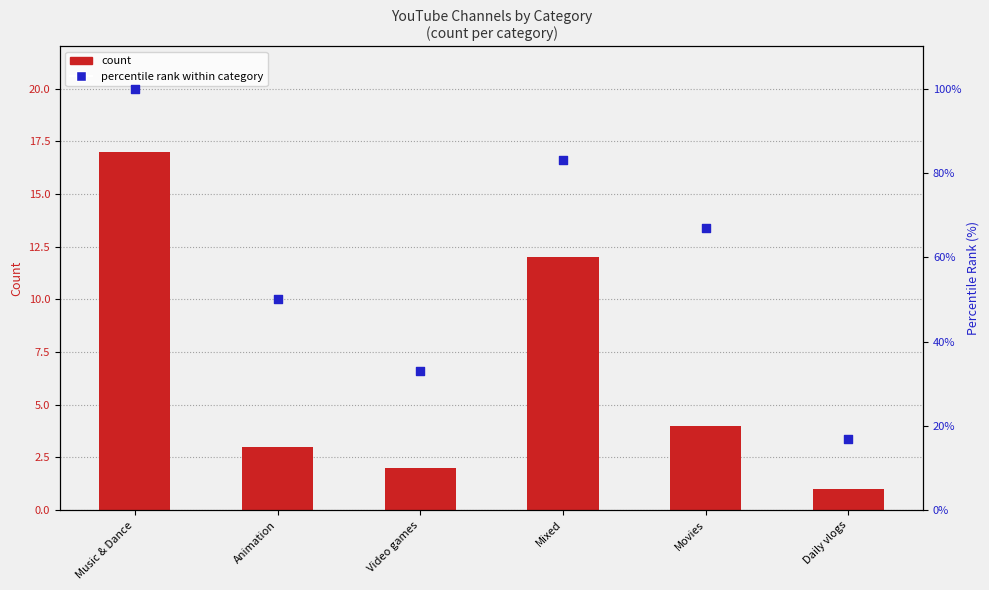

Which series reaches the minimum Y coordinate?

count